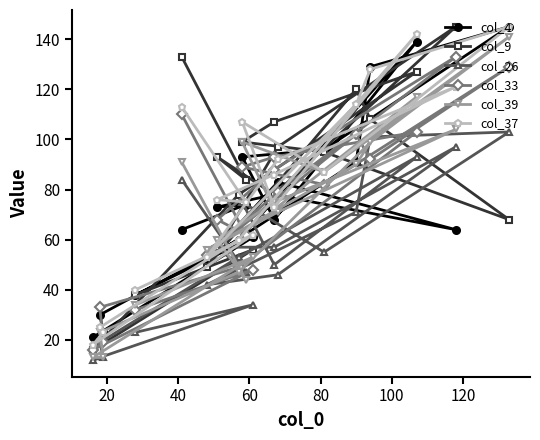

True or false: col_4 has more than 1 interior local peaks.

True